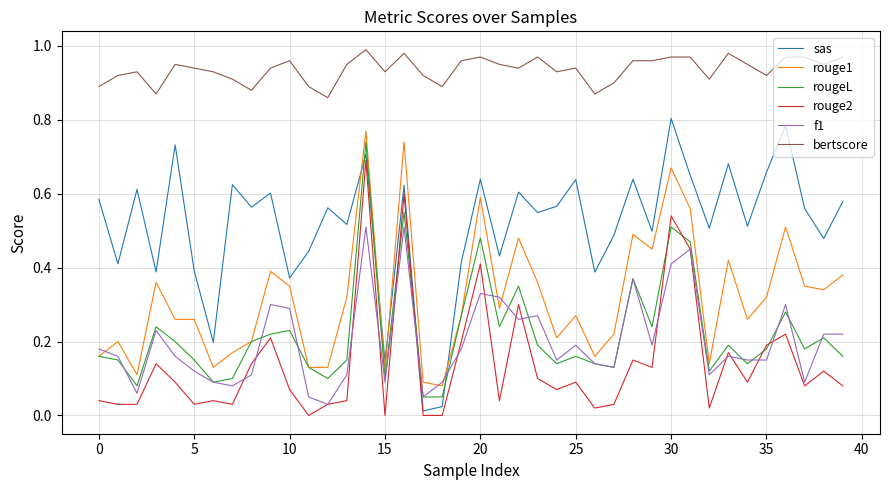

Which series has the widest spread of values?

sas